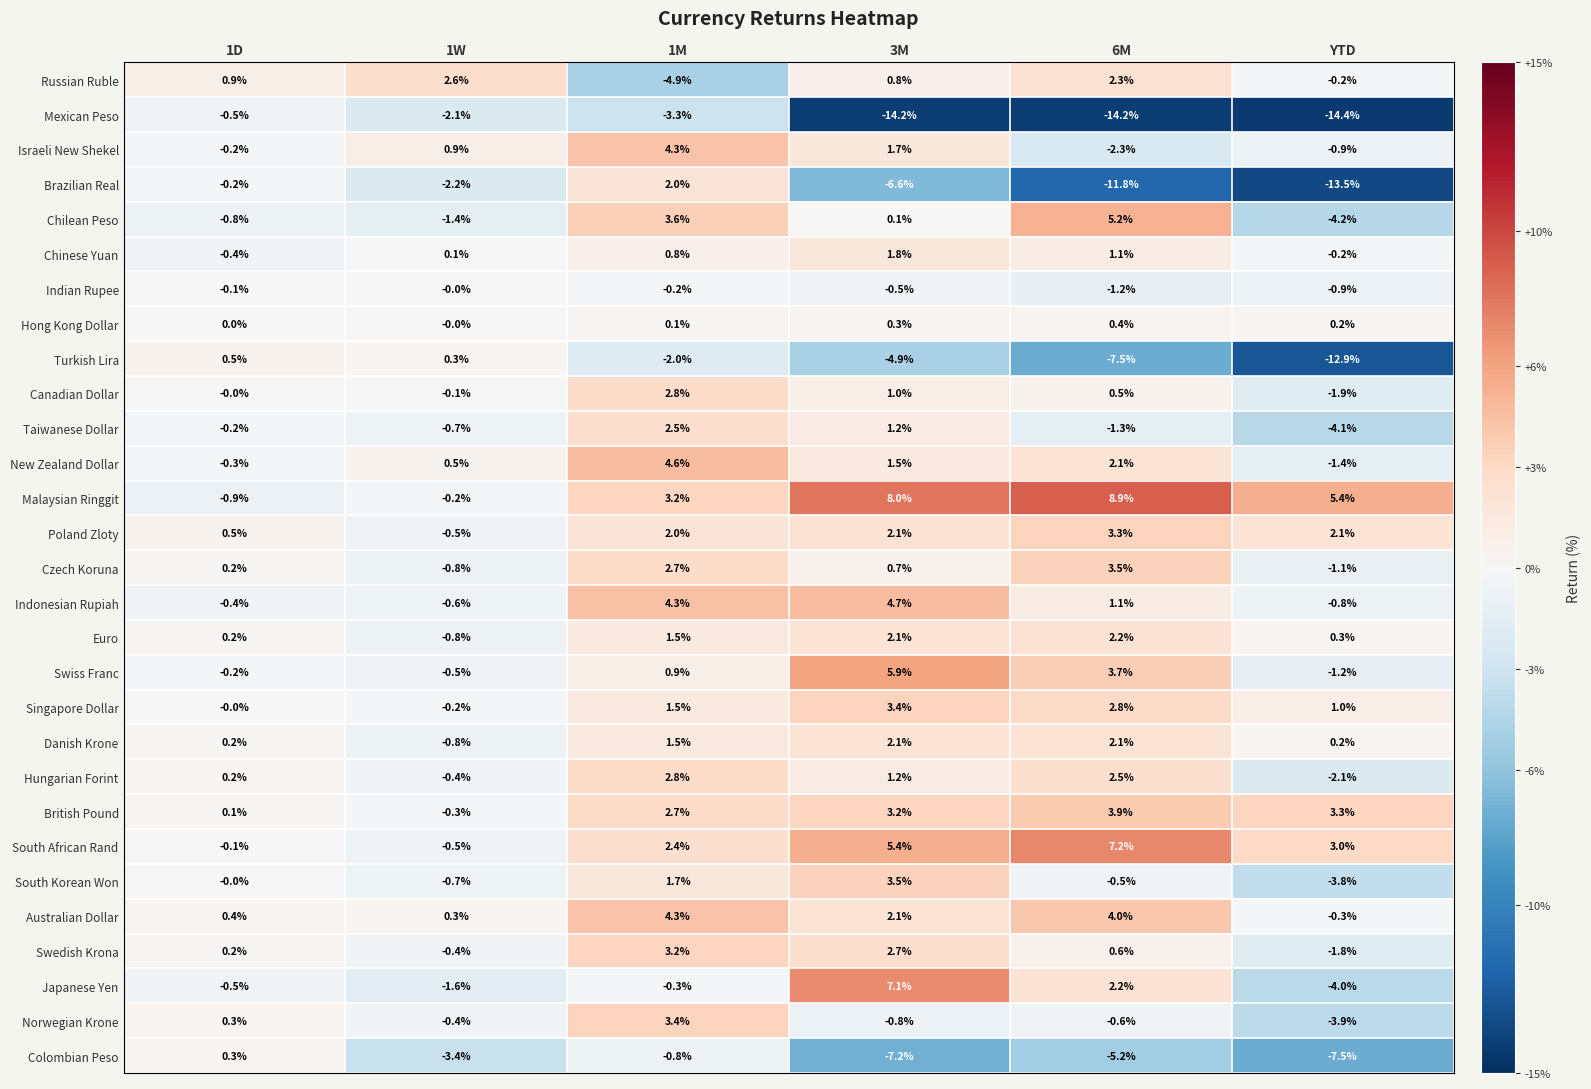

Rank the categories by British Pound value from highest to lowest.

6M, YTD, 3M, 1M, 1D, 1W